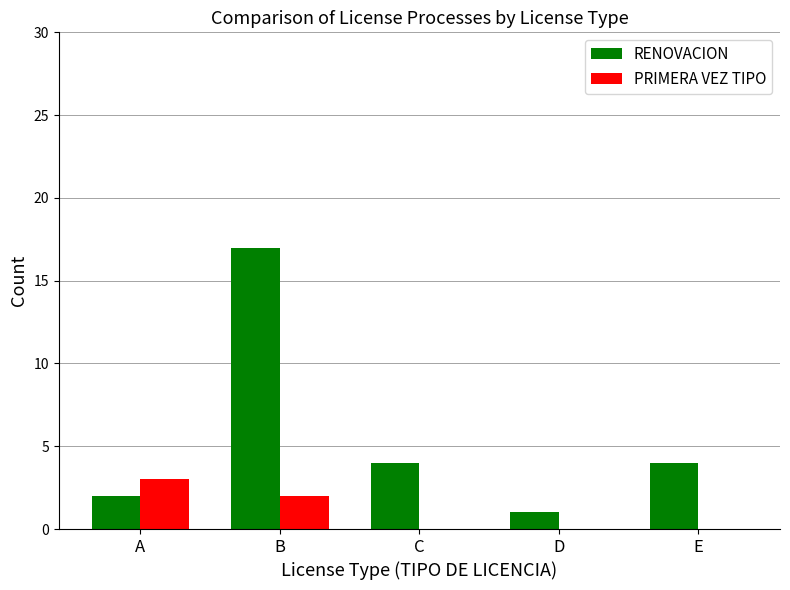

Is it true that RENOVACION equals 0 at D?

False